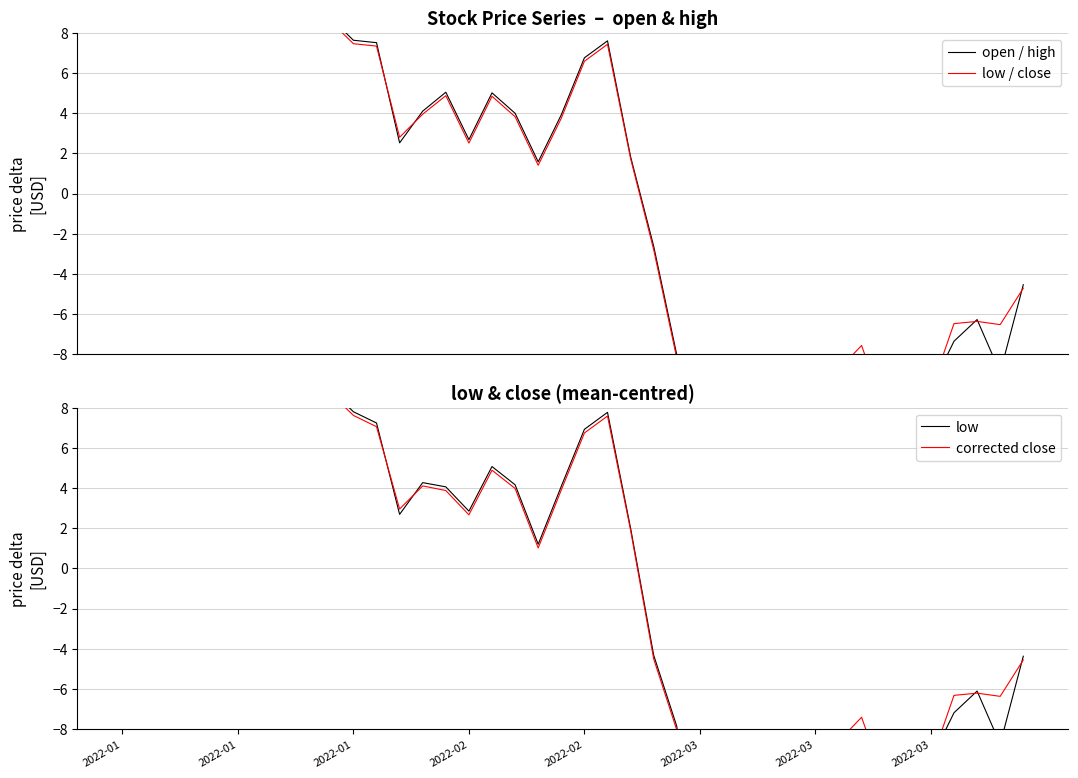

At which label does low / close reach its minimum?

2022-03